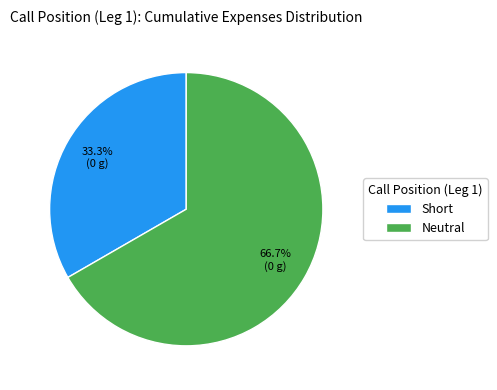

Which category has the smallest portion of the pie?

Short